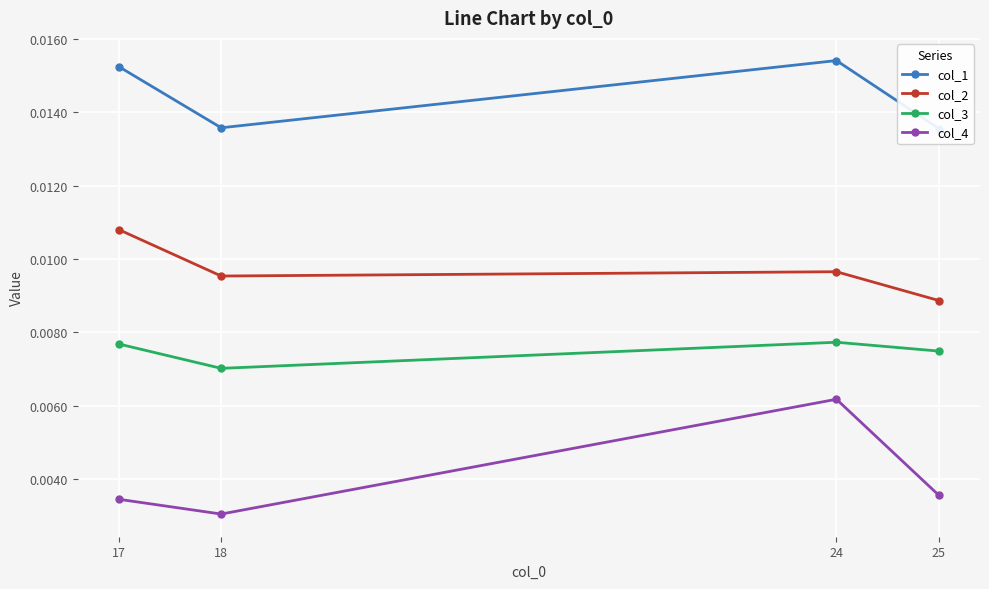

List the series in order of their peak value, lowest first.

col_4, col_3, col_2, col_1